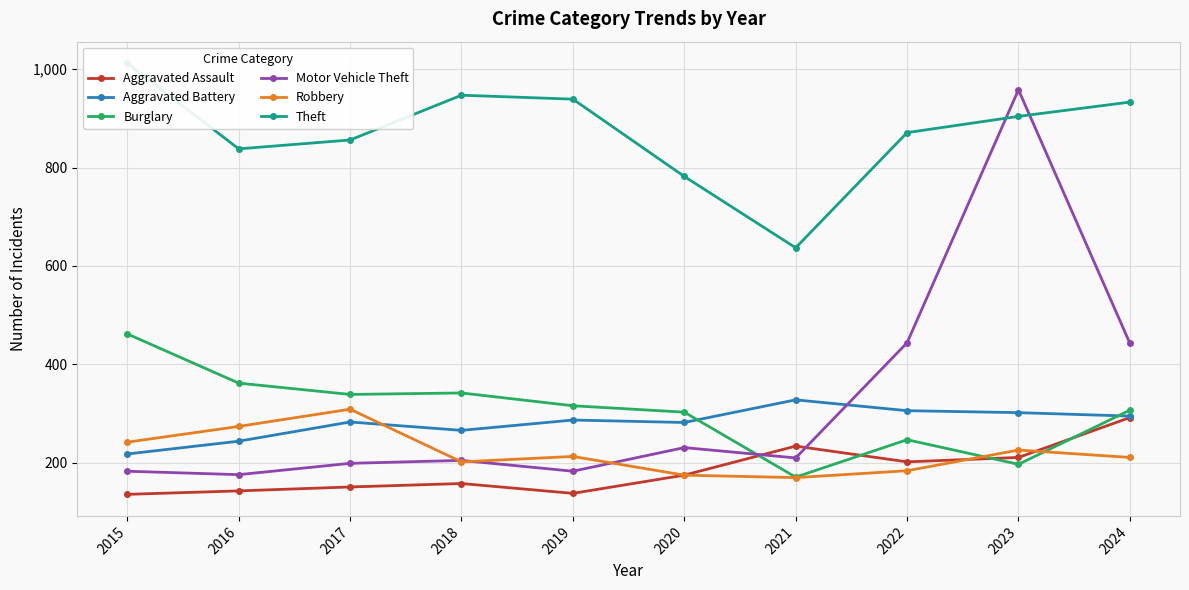

How many lines are shown in the chart?

6